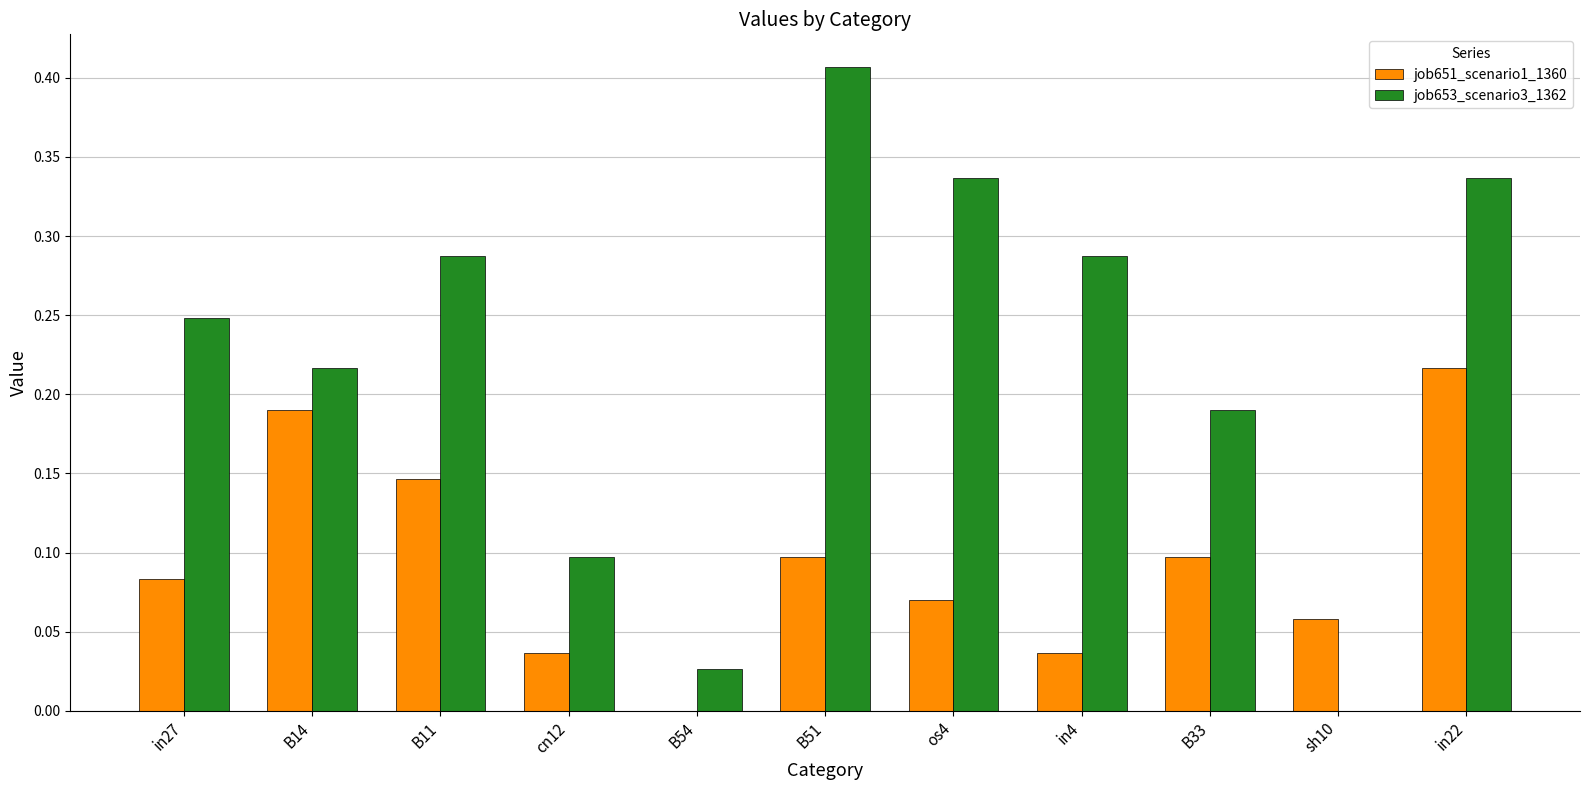

The value of job653_scenario3_1362 at cn12 is 0.2. True or false?

False